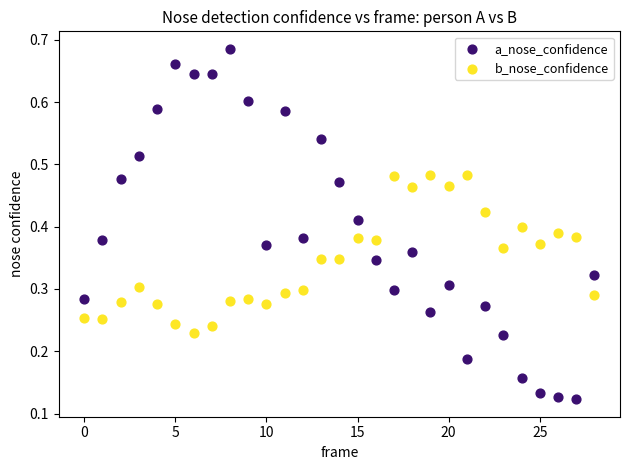

Which series reaches the maximum Y coordinate?

a_nose_confidence